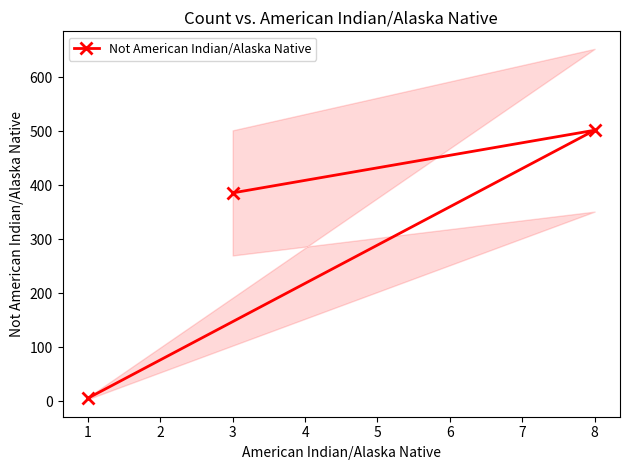

List the labels in order of Not American Indian/Alaska Native value, largest first.

8, 3, 1